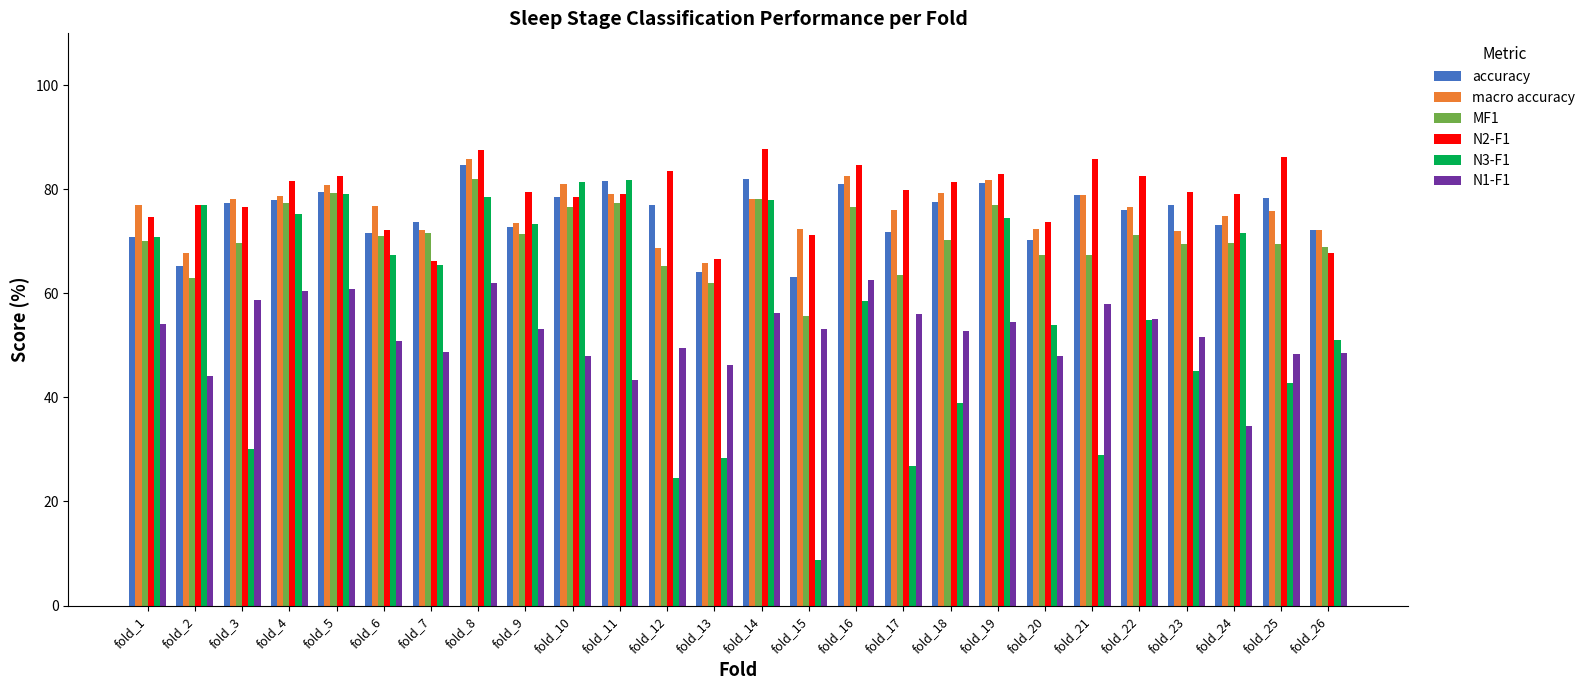

Count the number of data series in this chart.

6